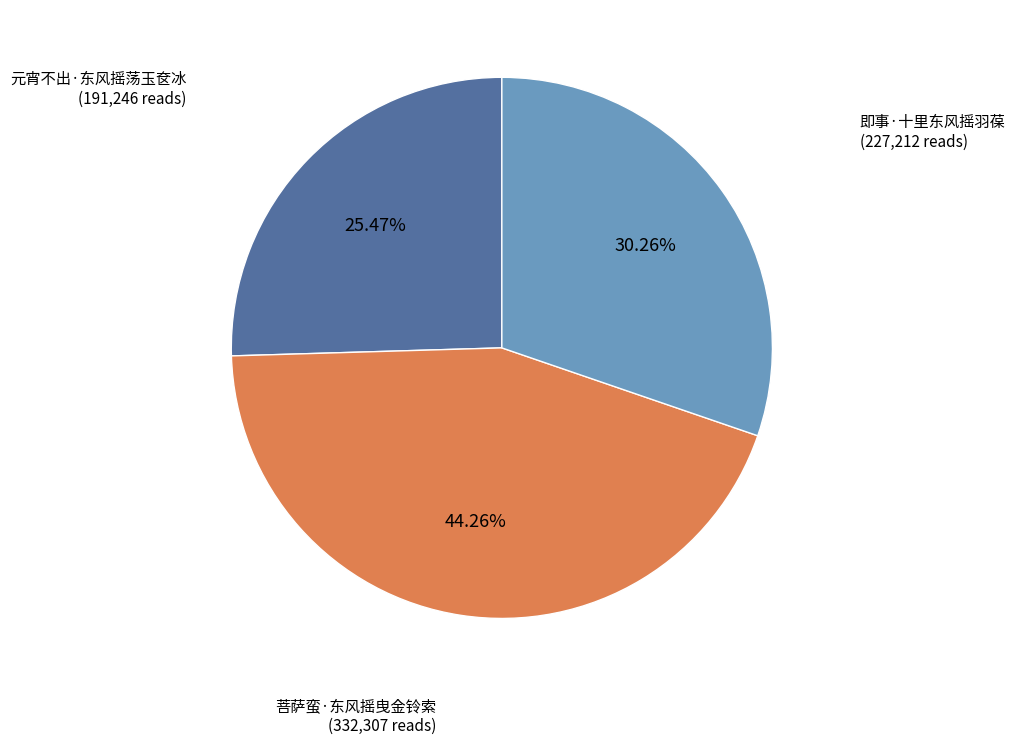

To the nearest percent, what portion does 菩萨蛮·东风摇曳金铃索 represent?

44%